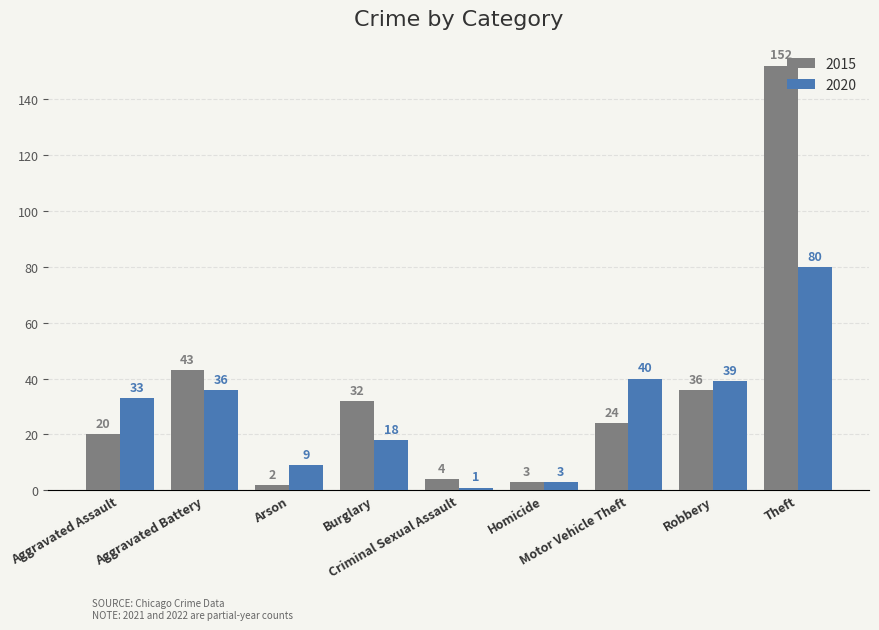

What position from the left is Criminal Sexual Assault?

5